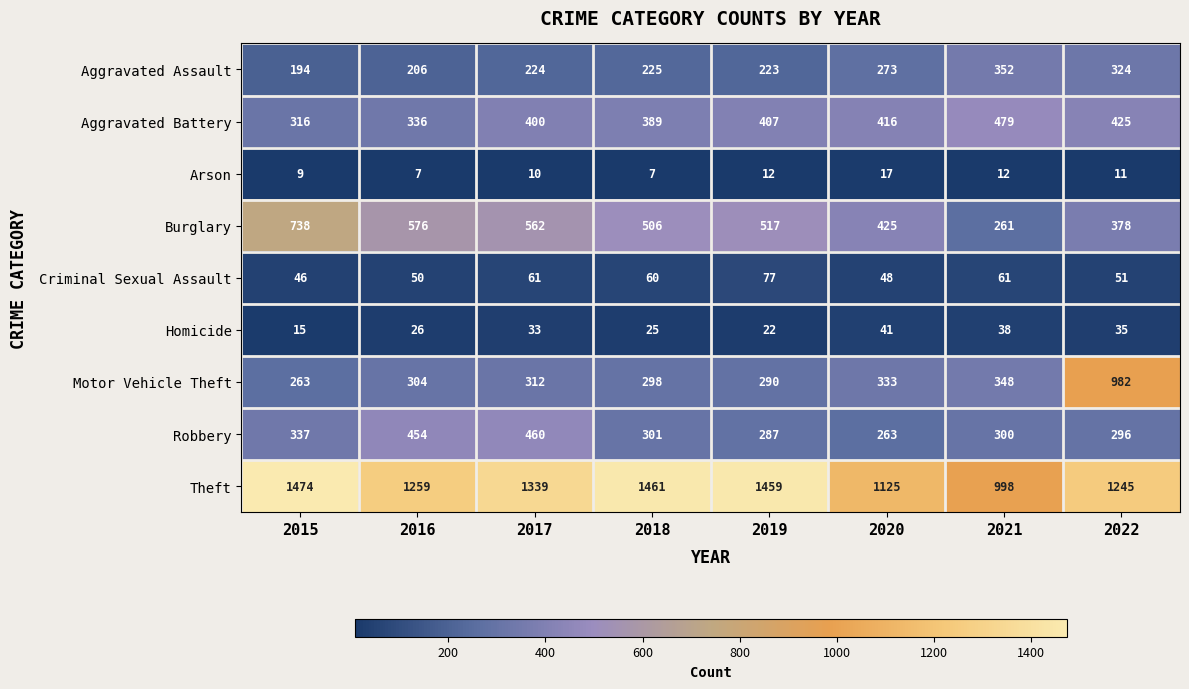

At how many categories does at least one series exceed 1261?

4